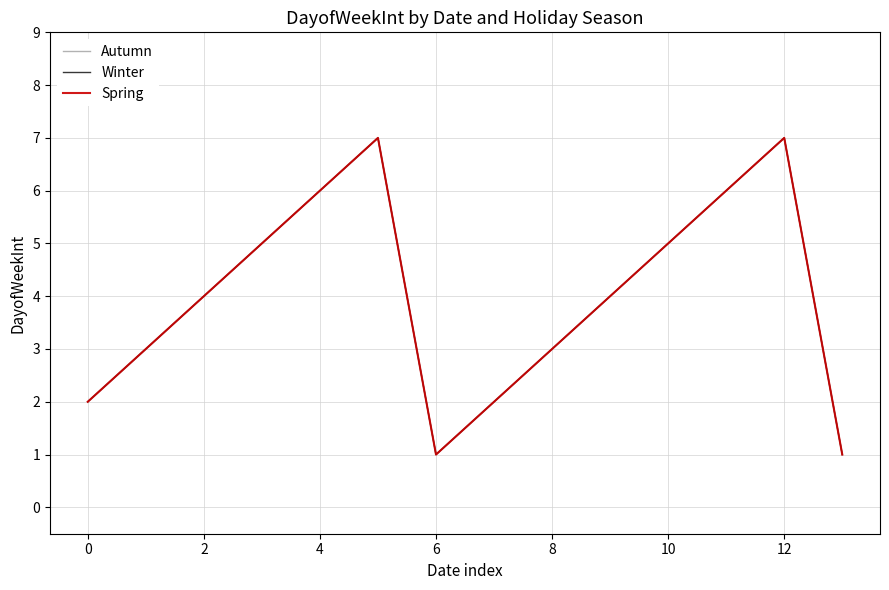

Does the chart have visible grid lines?

Yes